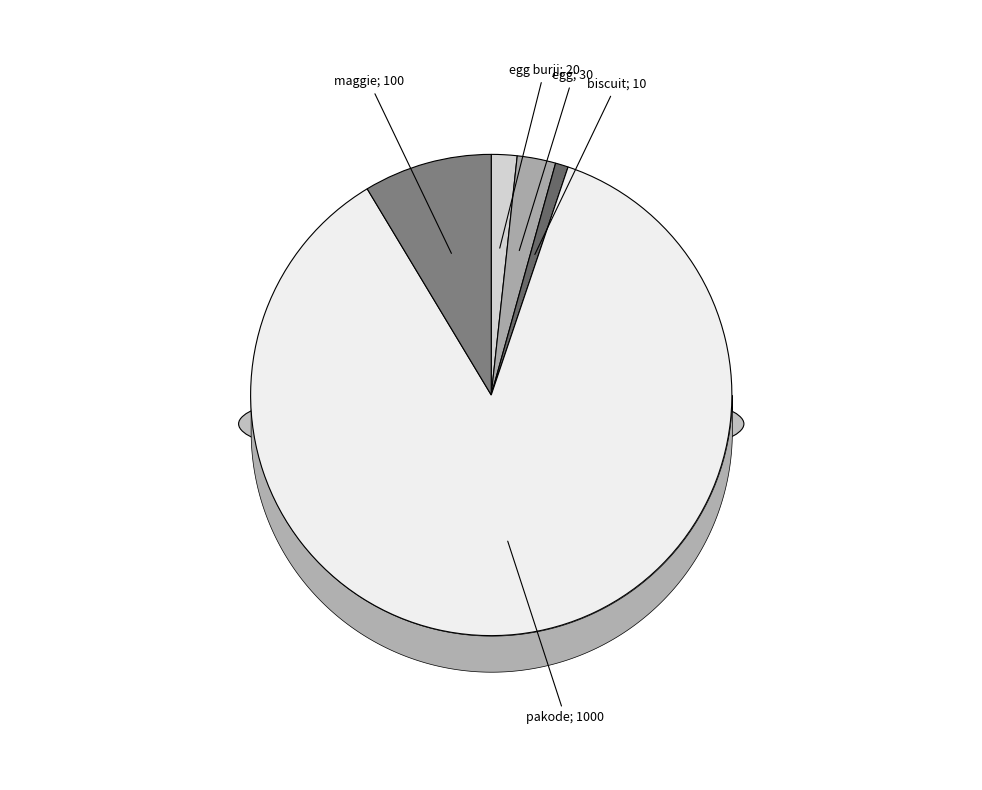

Which slice represents more than half of the pie?

pakode